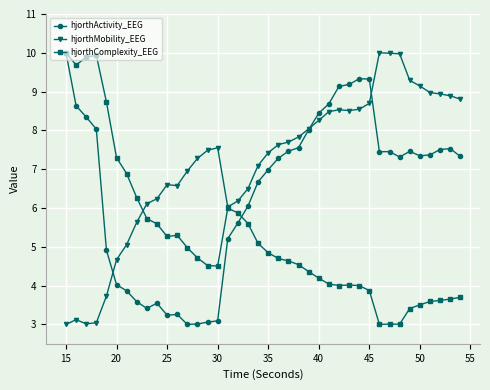

True or false: hjorthActivity_EEG has more than 2 interior local peaks.

True